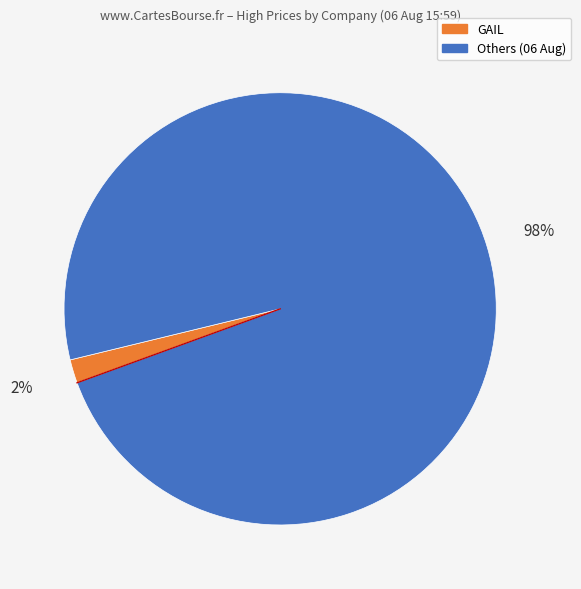

To the nearest percent, what is the average slice percentage?

50%